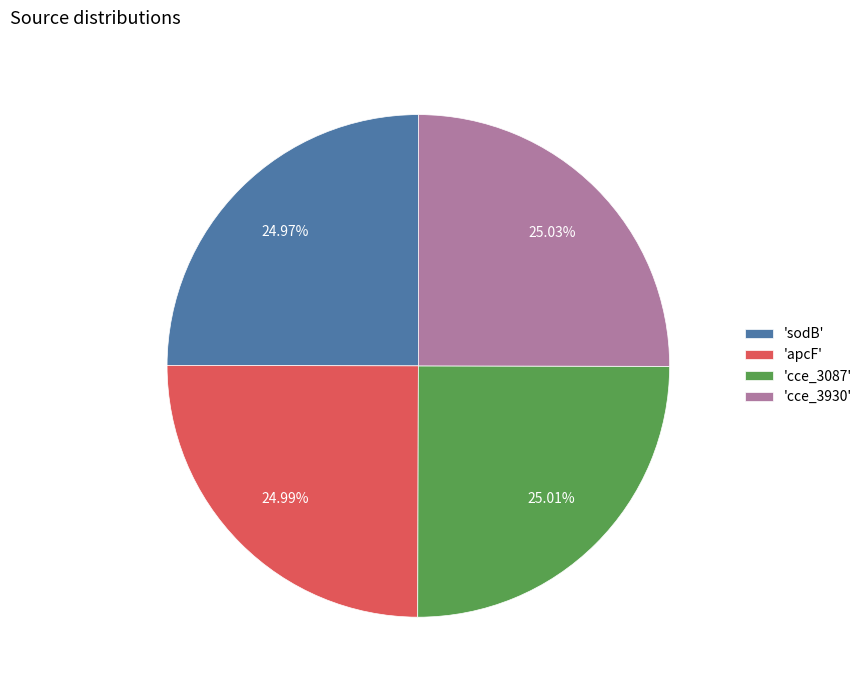

Does any single category account for the majority?

No